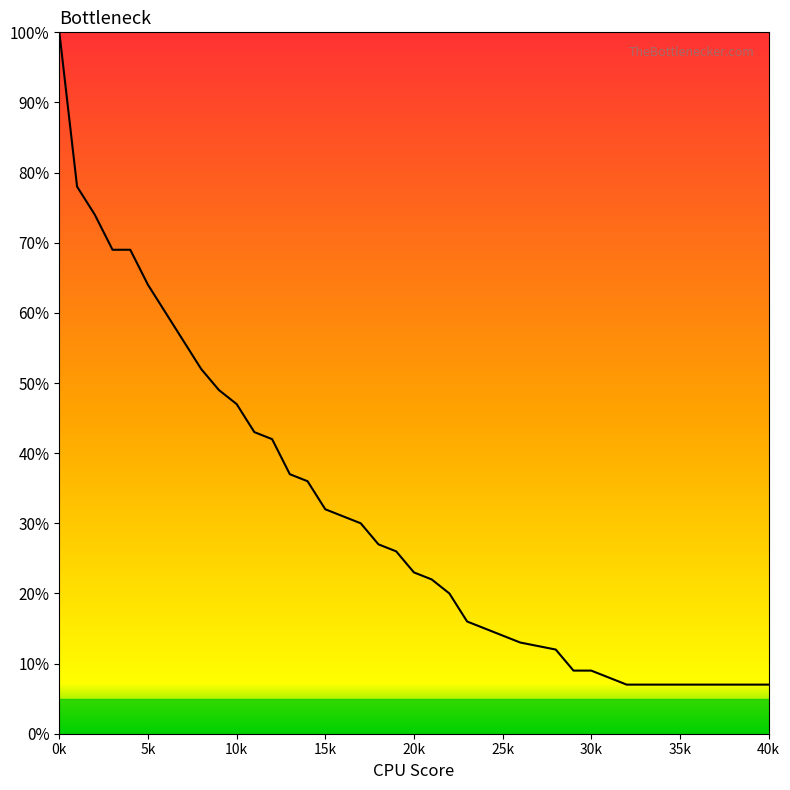

What is the sum of all values?

12.5